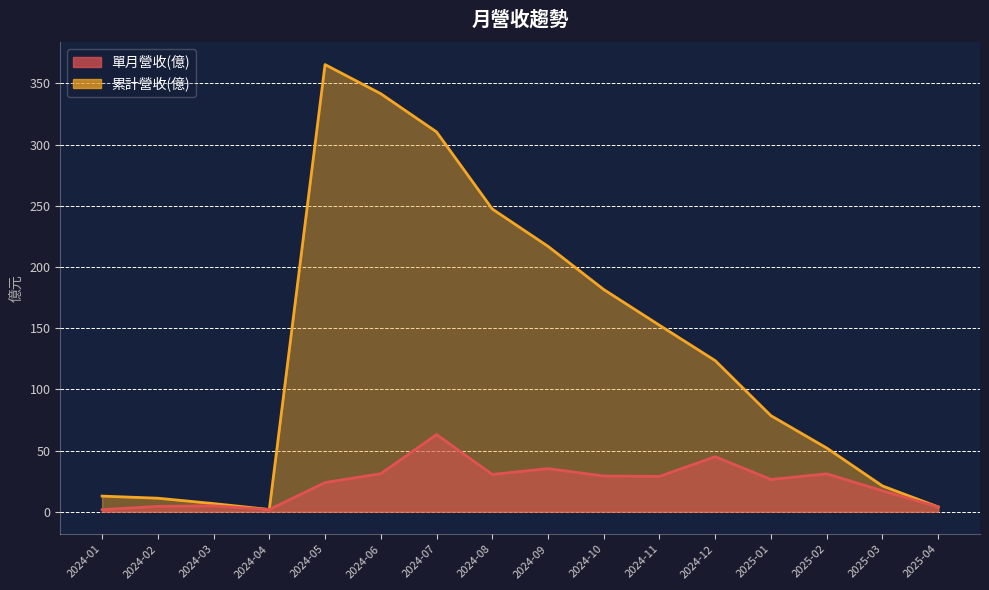

At which category does 累計營收(億) reach its first local peak?

2024-05